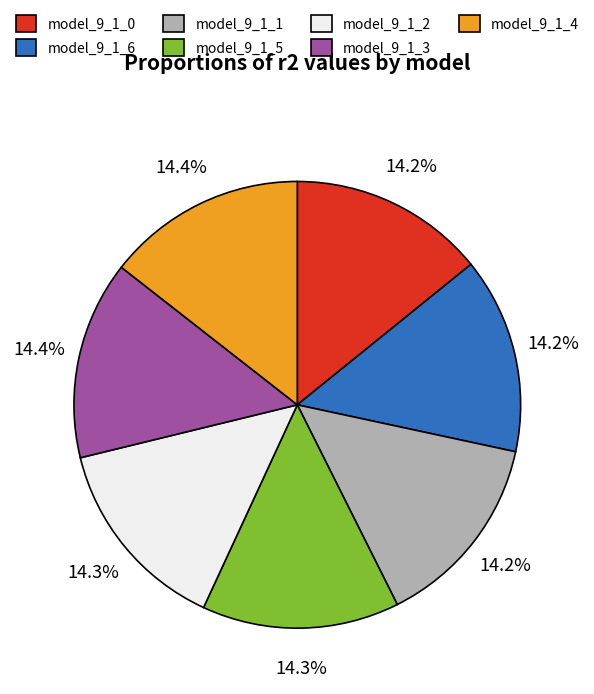

What percentage do model_9_1_6 and model_9_1_4 together represent?

28.6%